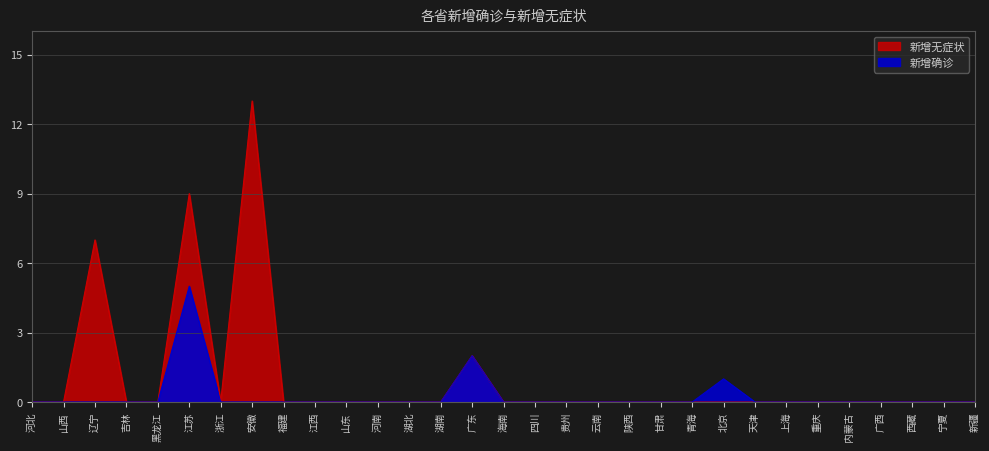

True or false: 新增确诊 has a value of 0 at 浙江.

True